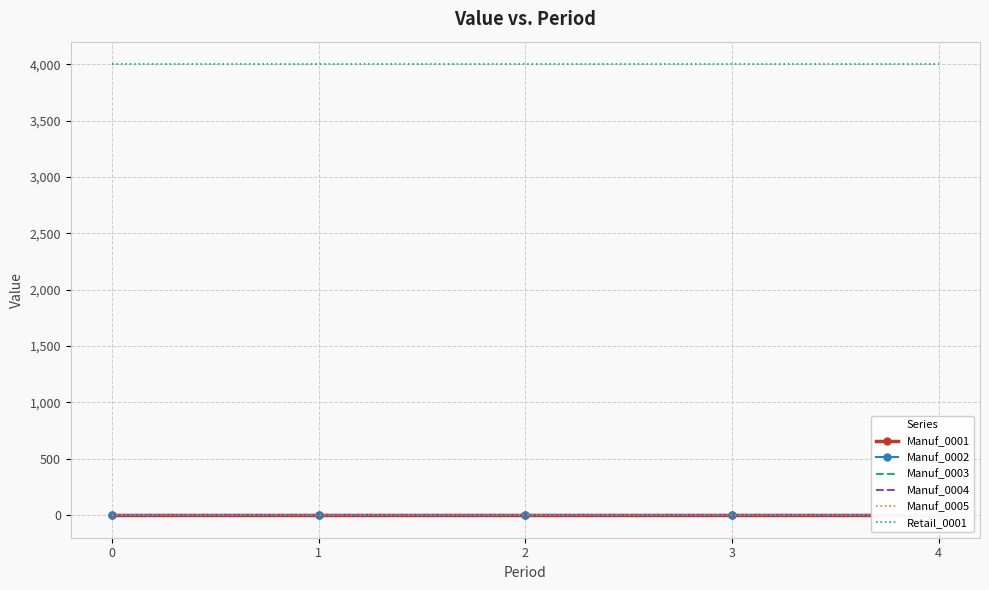

True or false: Manuf_0003 and Manuf_0004 intersect in this chart.

False